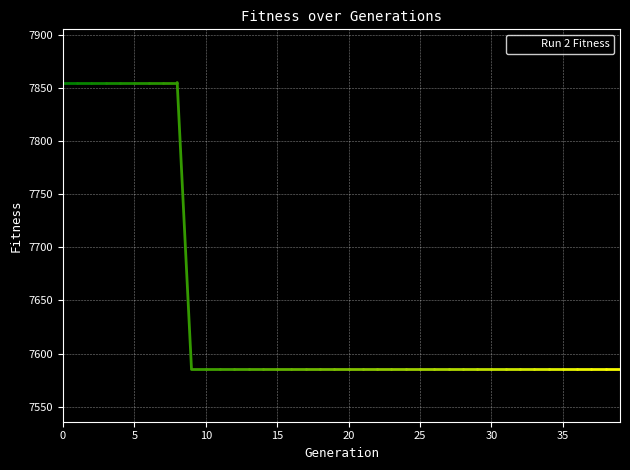

What is the average value?

7647